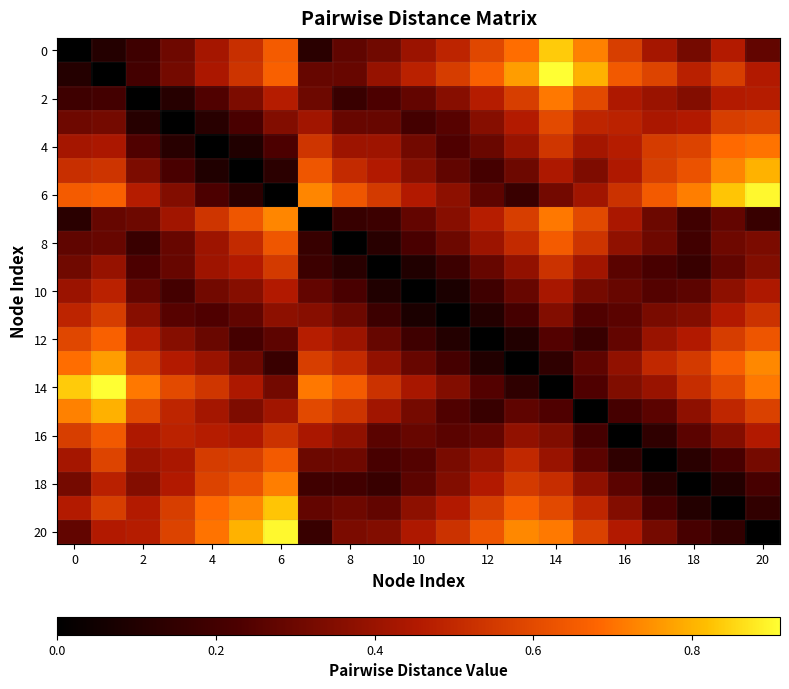

How many series are shown in this chart?

21